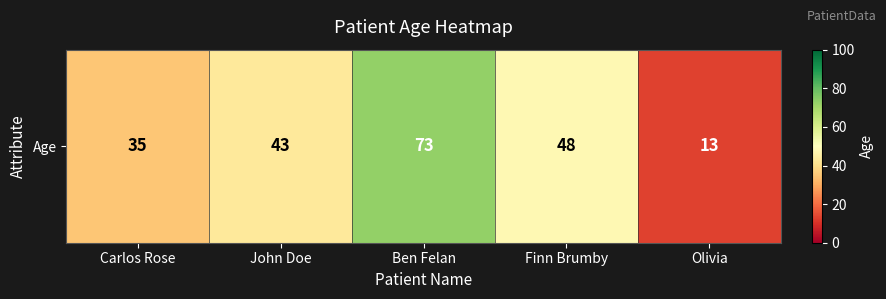

Which has a higher value, Finn Brumby or Carlos Rose?

Finn Brumby